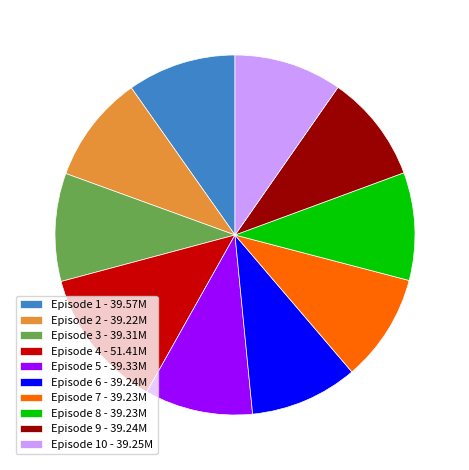

Approximately how many times larger is the value at Episode 3 - 39.31M compared to Episode 5 - 39.33M?

1.0